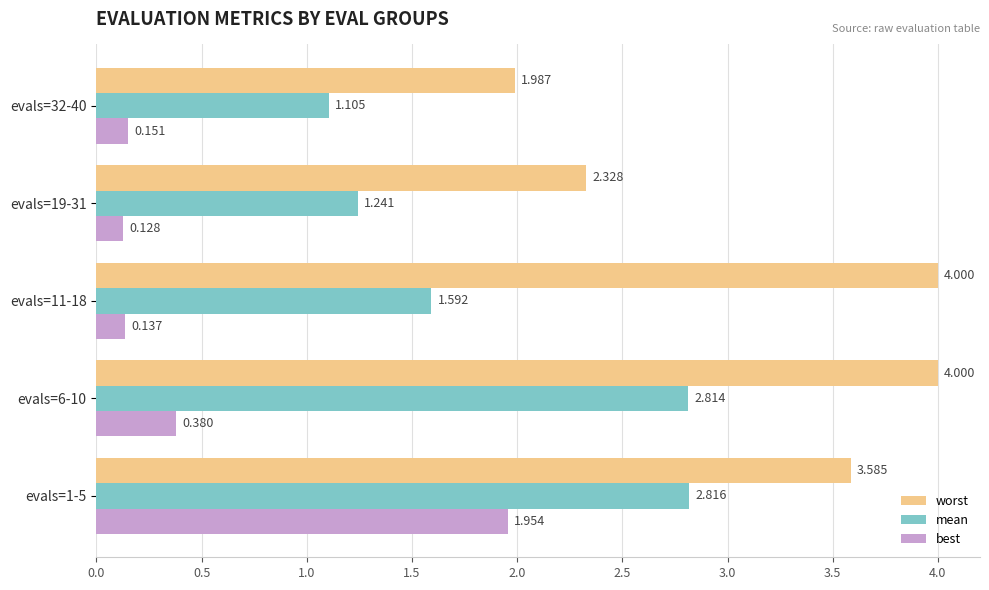

List the series in order of their peak value, lowest first.

best, mean, worst